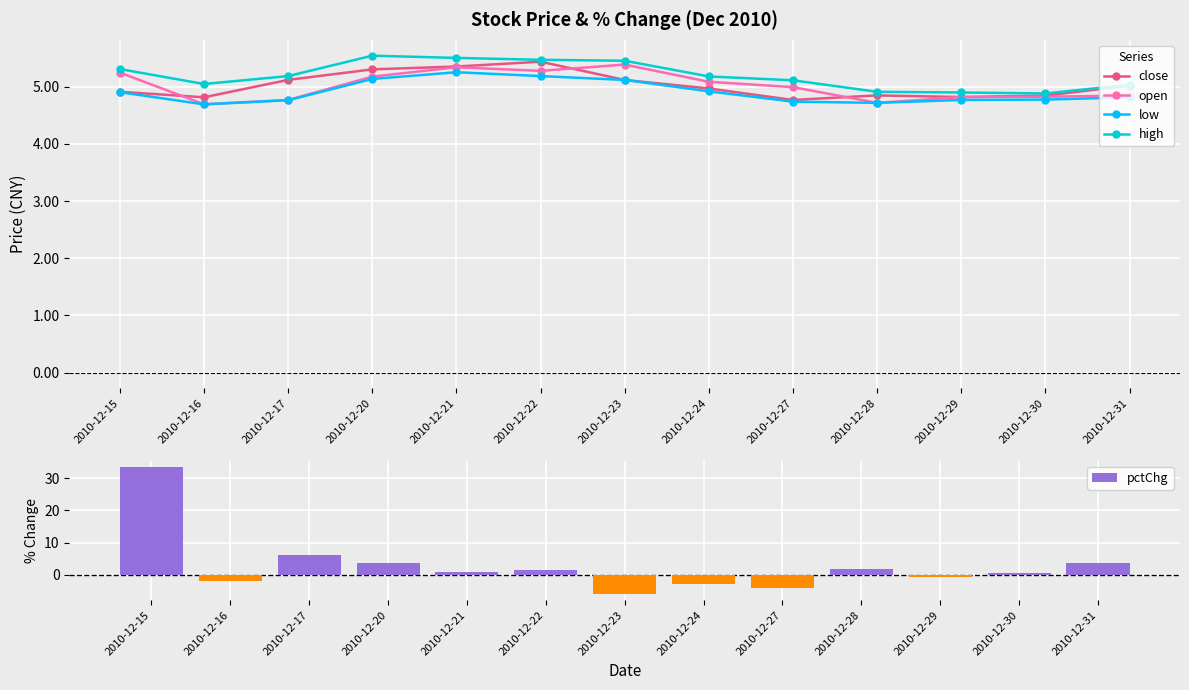

What is the total value across all series at 2010-12-17?

26.2